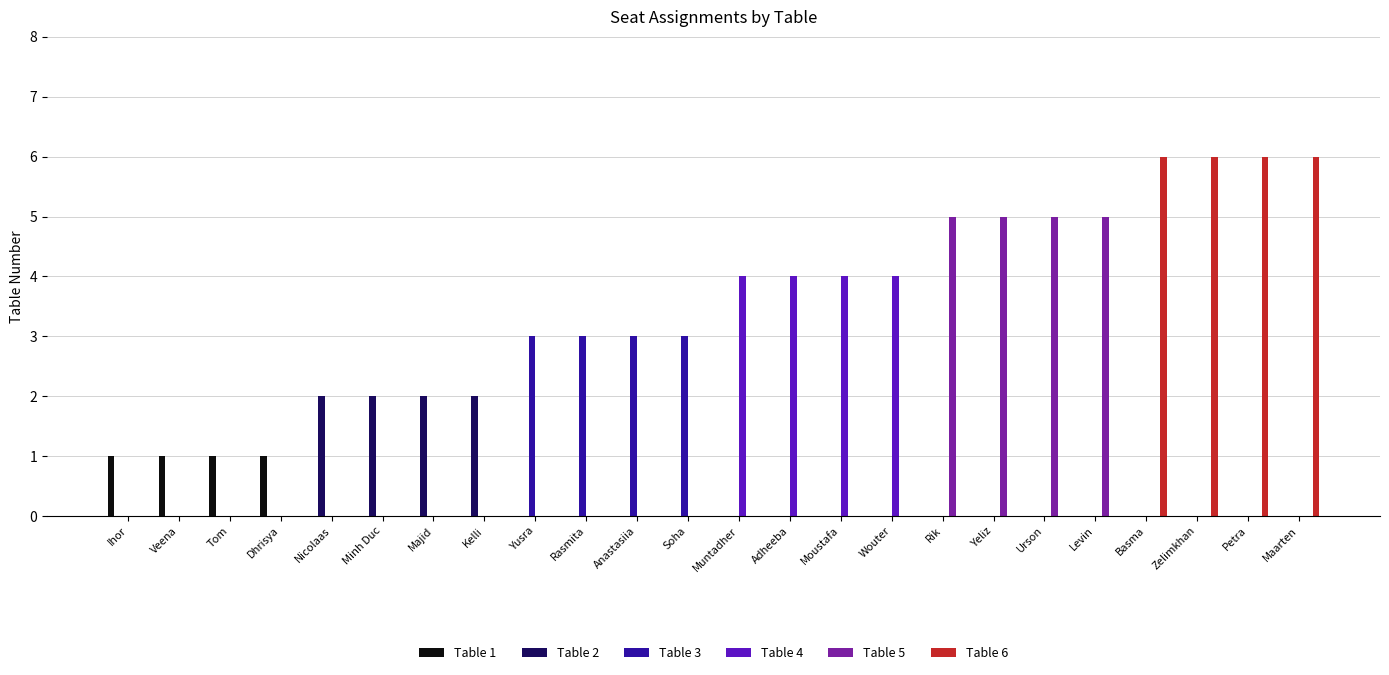

How many data points does each series have?

24